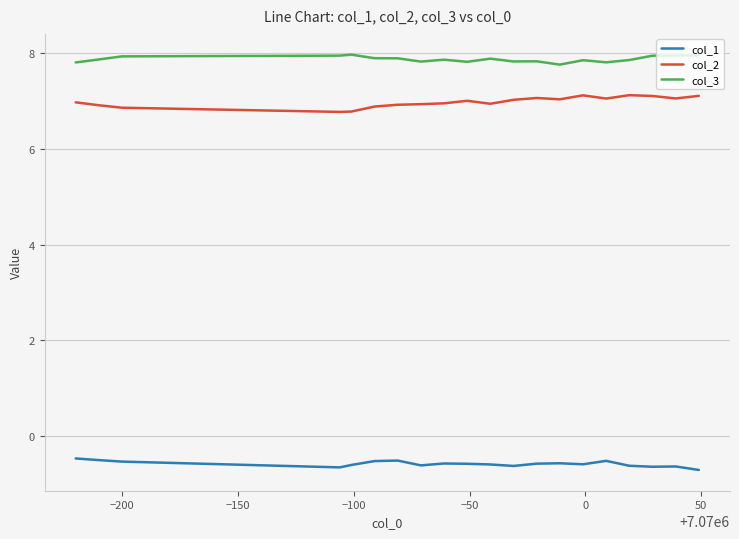

Which series has the largest total across all categories?

col_3